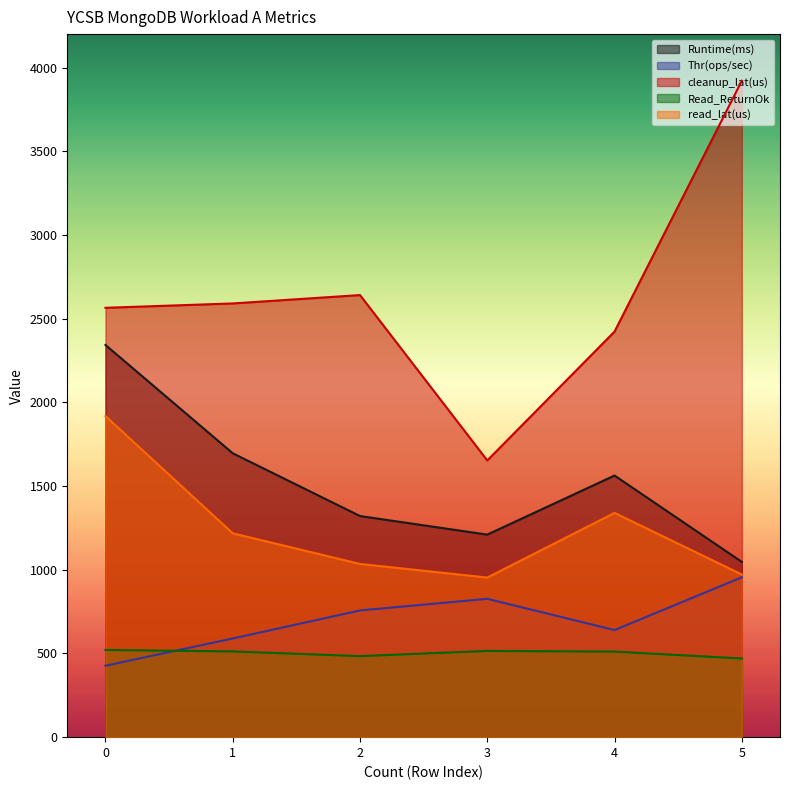

Which series has the widest spread of values?

cleanup_lat(us)